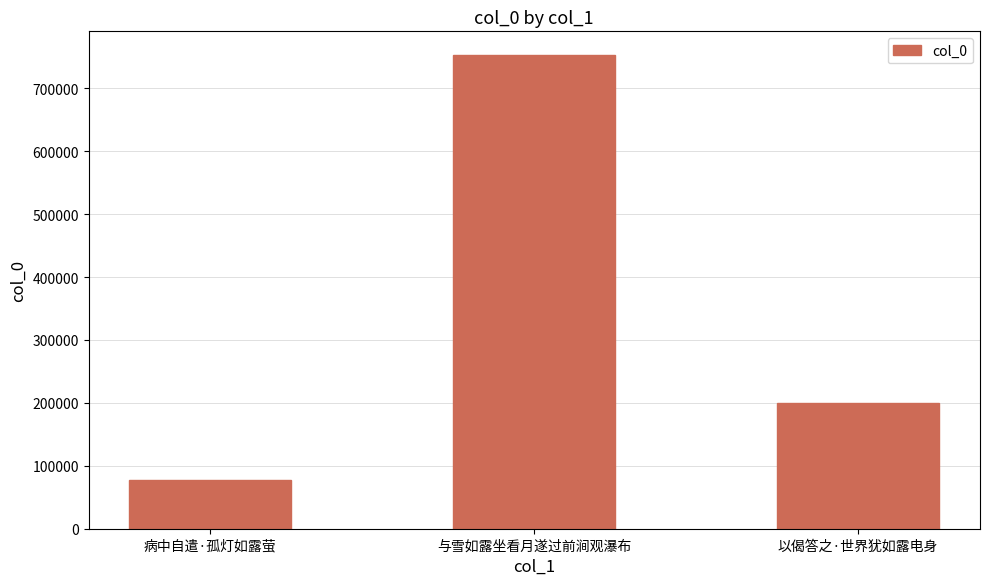

Reading left to right, transcribe all the data shown in this chart.

病中自遣·孤灯如露萤=77372	与雪如露坐看月遂过前涧观瀑布=752931	以偈答之·世界犹如露电身=199790